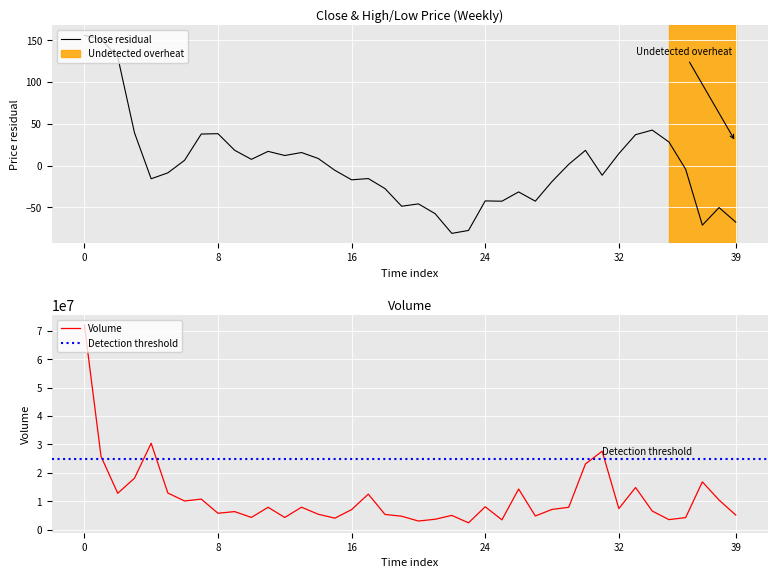

What is the difference between the maximum and second lowest values in the Close series?

233.4